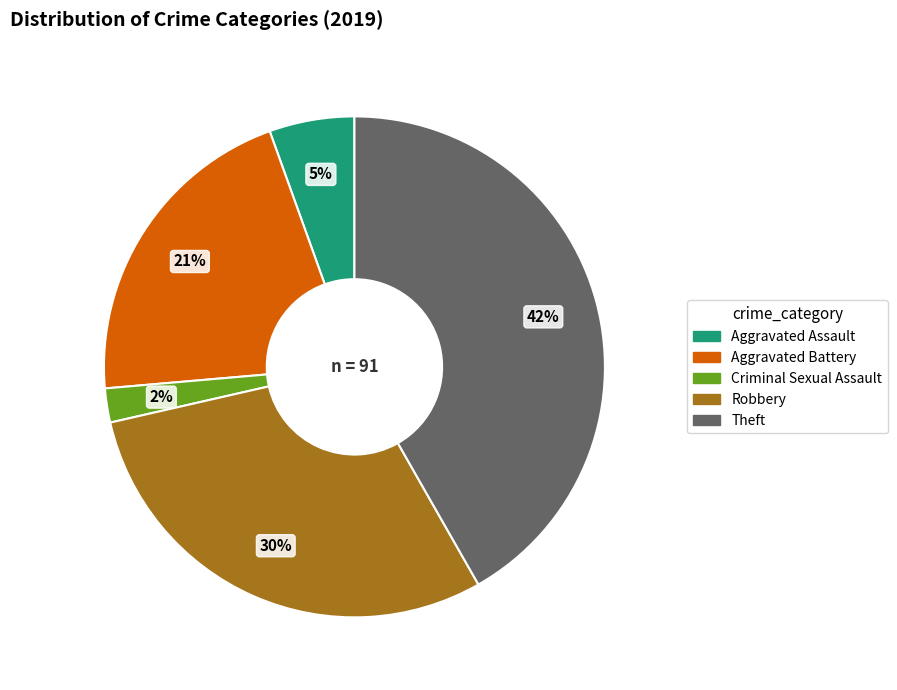

To the nearest percent, what is the difference between the largest and smallest slice percentages?

40%